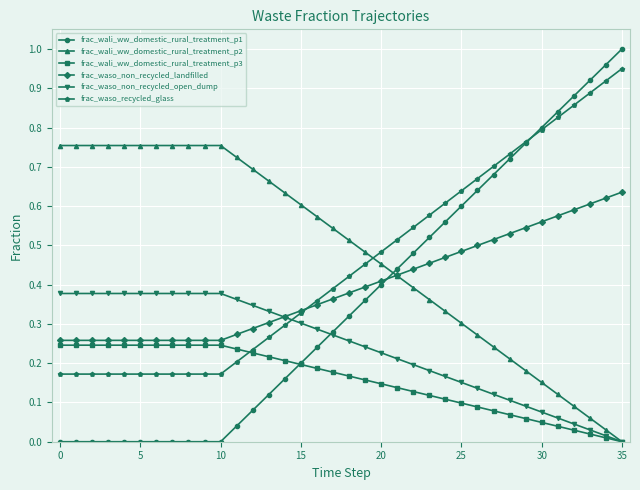

What are all the series names shown in the legend?

frac_wali_ww_domestic_rural_treatment_p1, frac_wali_ww_domestic_rural_treatment_p2, frac_wali_ww_domestic_rural_treatment_p3, frac_waso_non_recycled_landfilled, frac_waso_non_recycled_open_dump, frac_waso_recycled_glass